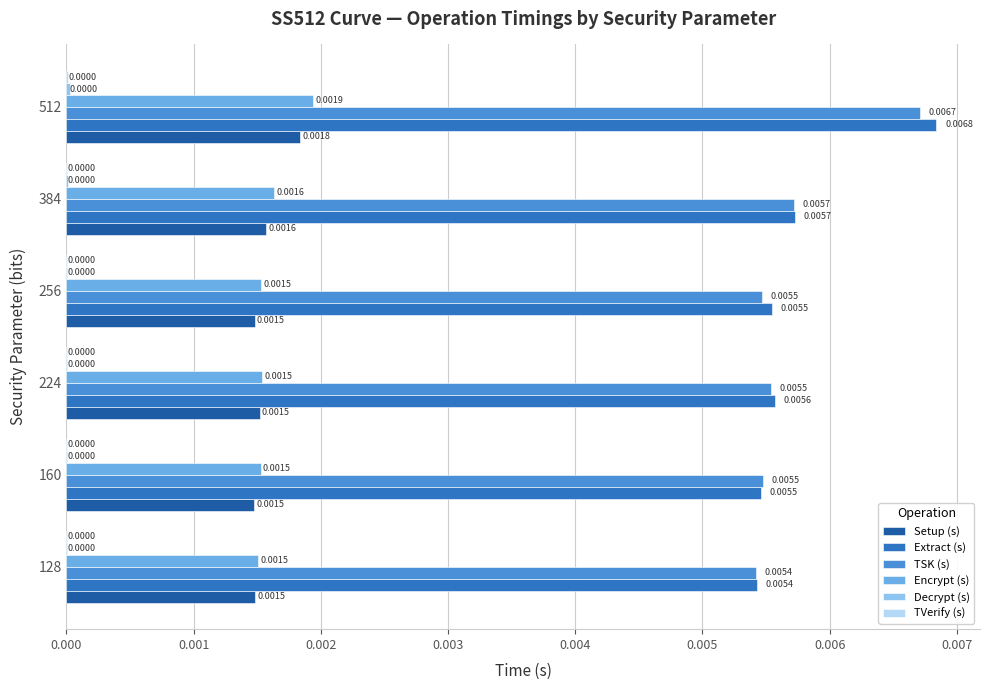

Which series changed the most between 224 and 384?

TSK (s)